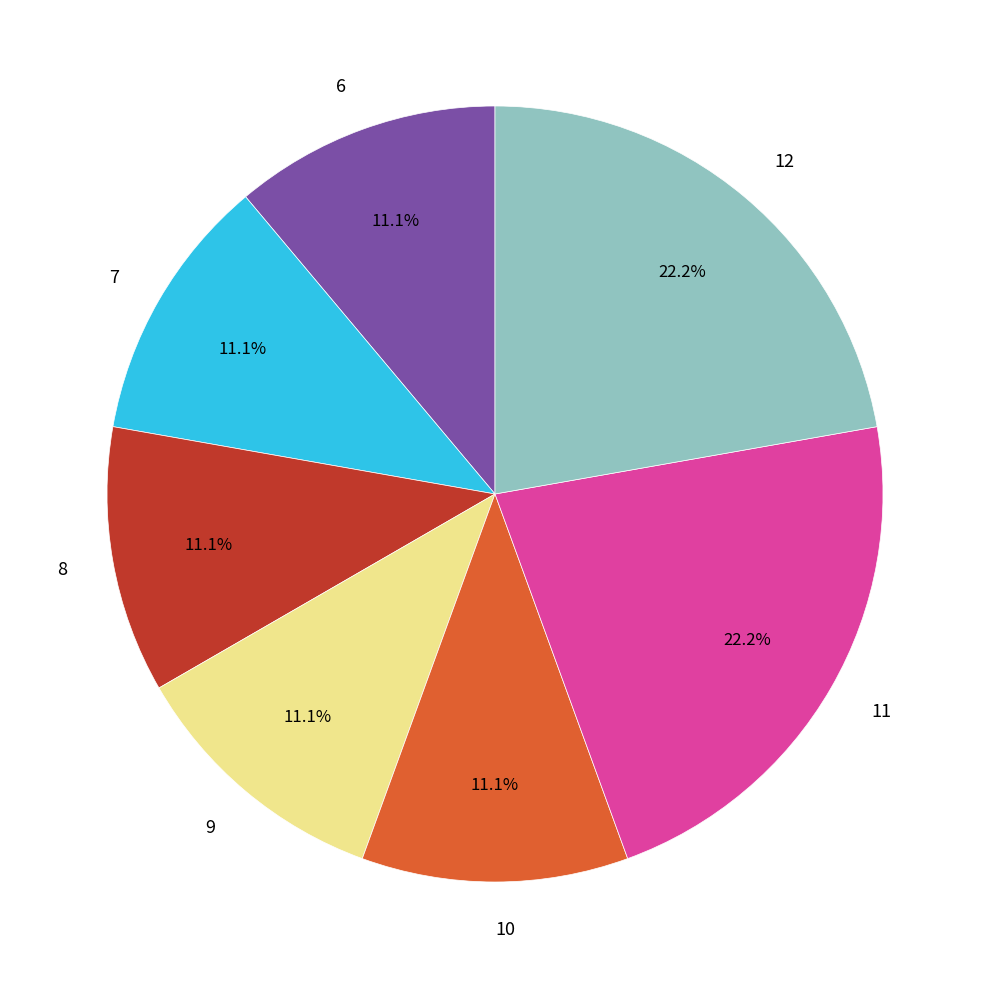

To the nearest percent, what is the average slice percentage?

14%